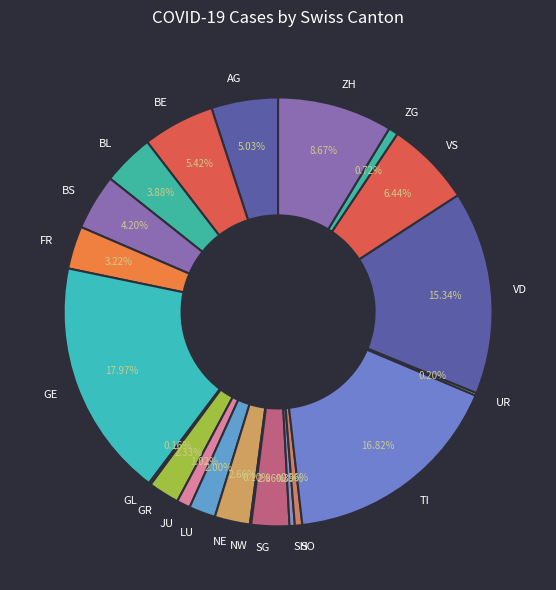

Which category has the biggest portion of the pie?

GE